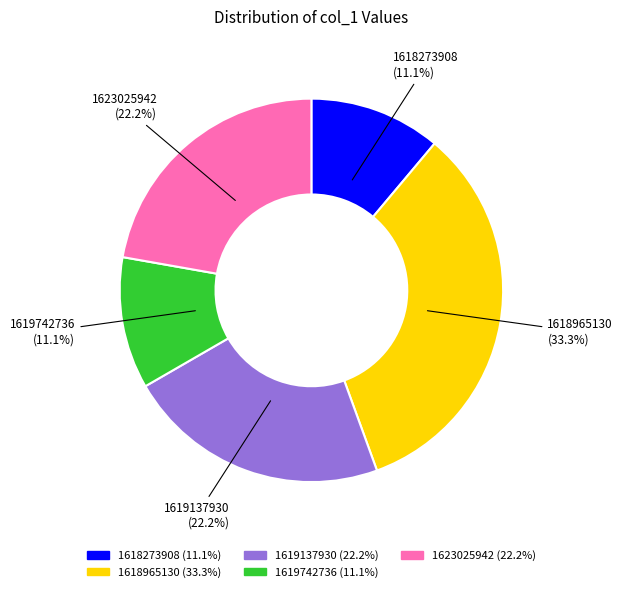

Is there a majority slice in this chart?

No